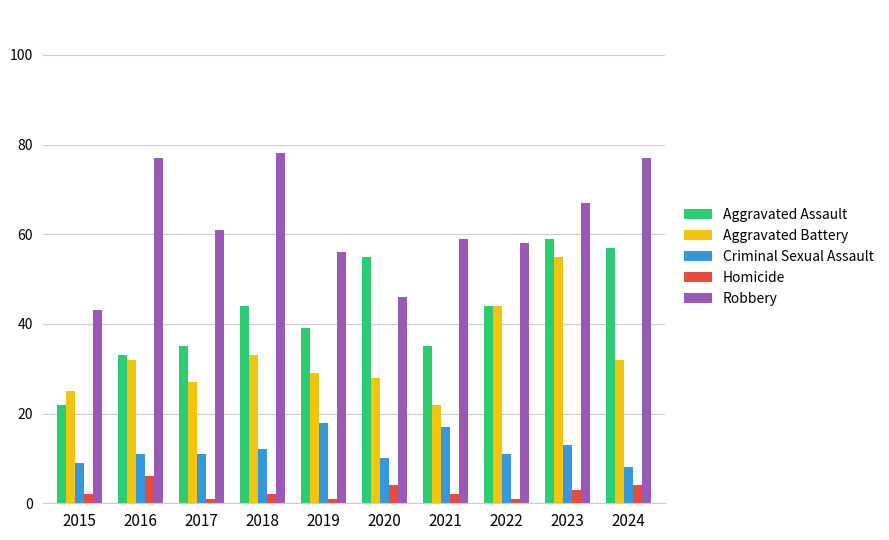

The value of Robbery at 2019 is 13. True or false?

False